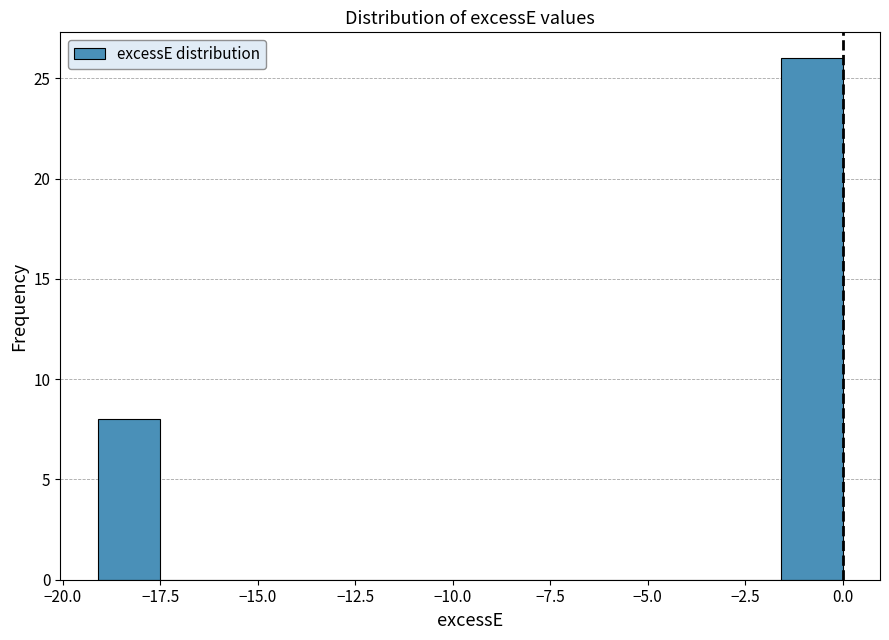

Around what value on the x-axis is the tallest bar? Give the approximate position of its centre, as read against the axis.

-1.0